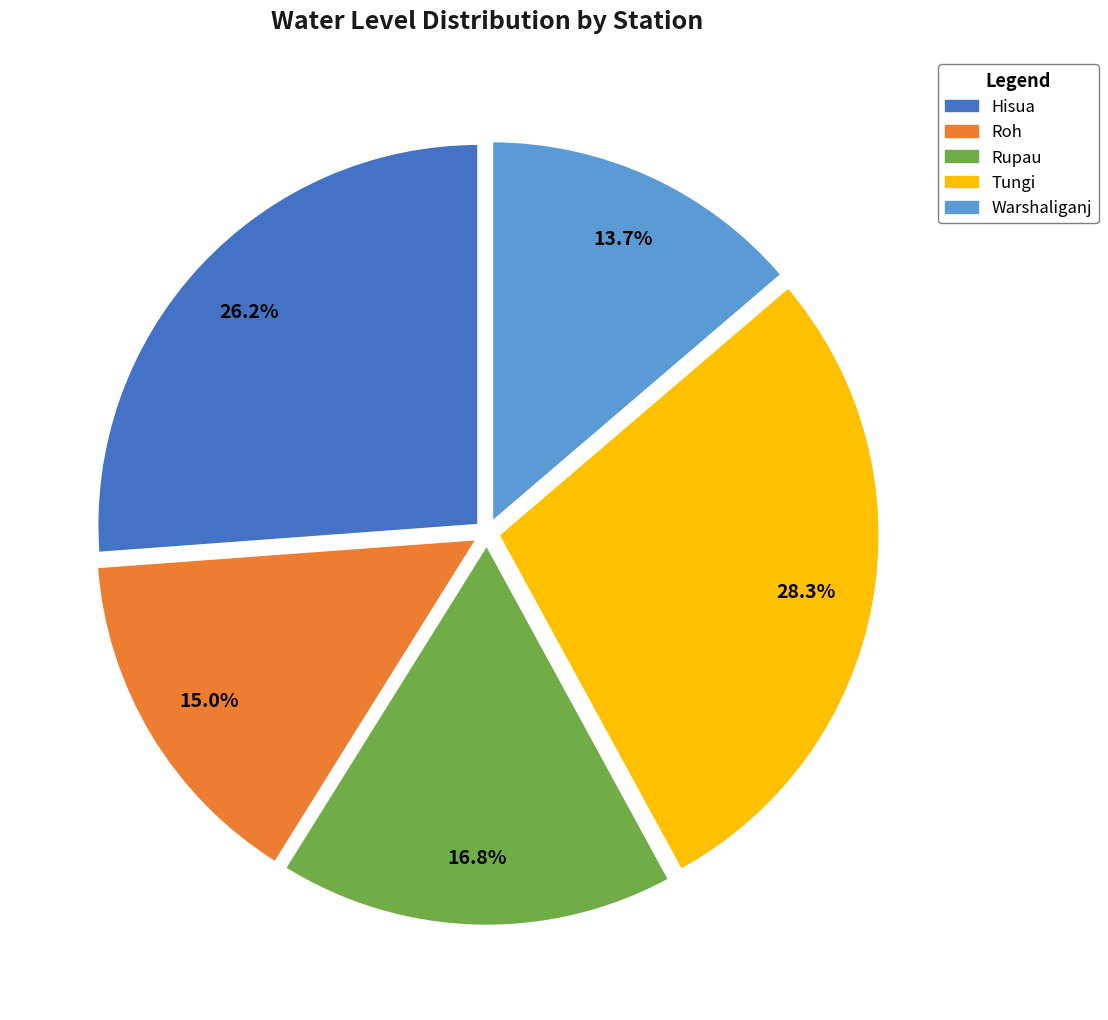

What percentage is NOT represented by Tungi?

71.7%